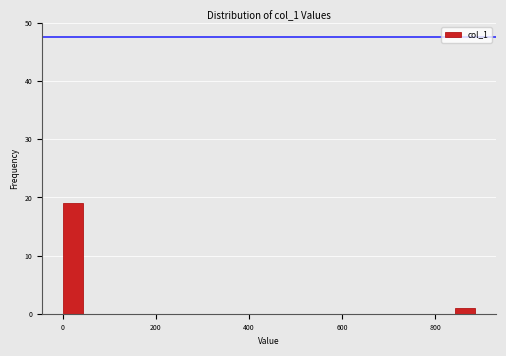

Around what value on the x-axis is the tallest bar? Give the approximate position of its centre, as read against the axis.

20